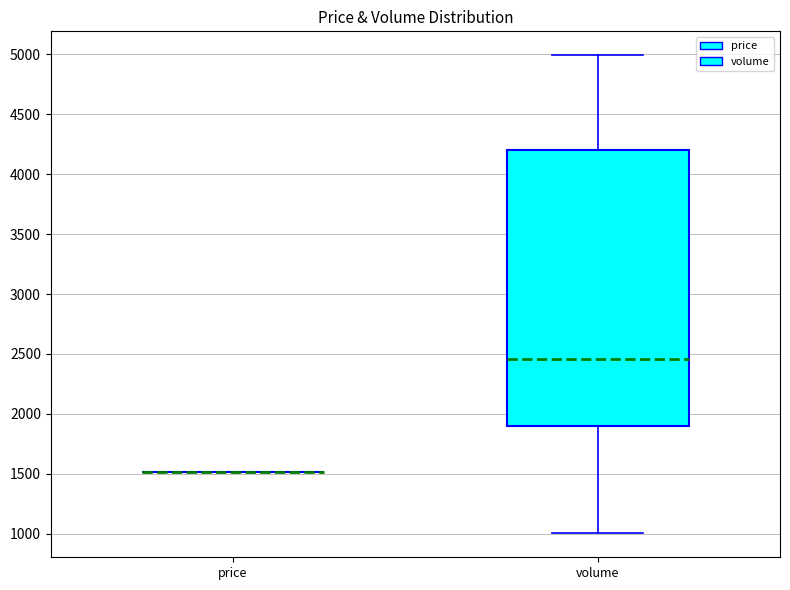

Which box is the tallest, from its lower edge to its upper edge?

volume